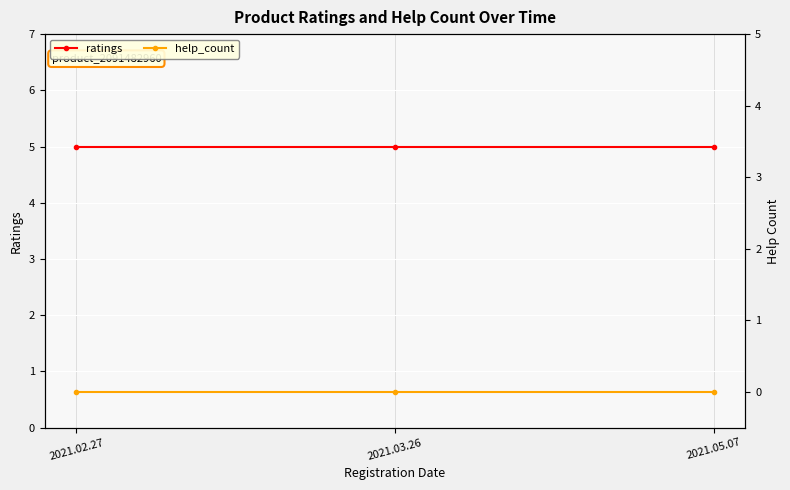

What position from the right is 2021.03.26?

2